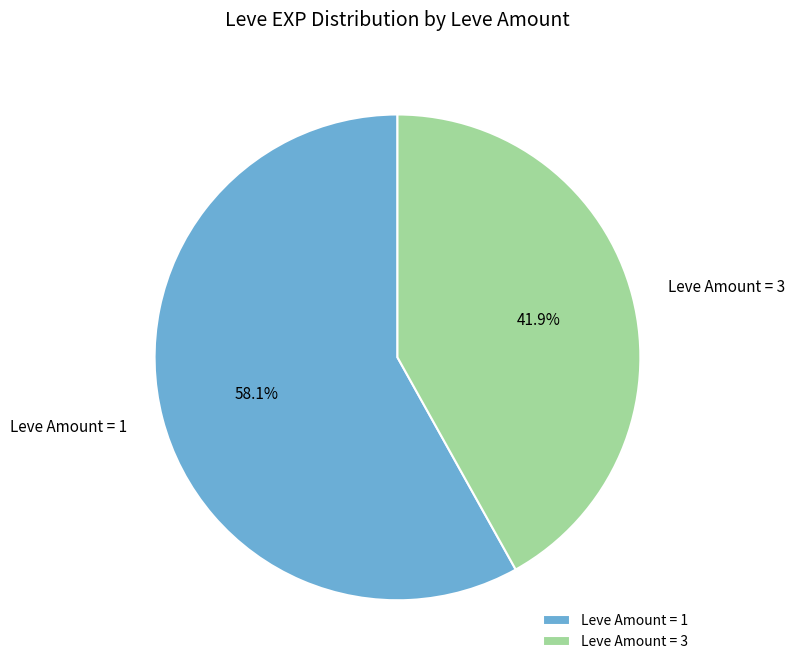

To the nearest percent, what is the average slice percentage?

50%